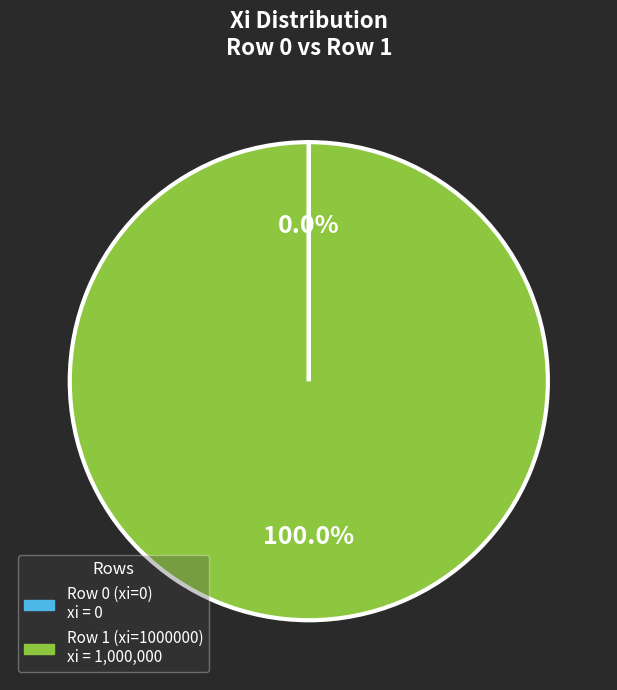

Which slice is the largest?

Row 1 (xi=1000000)